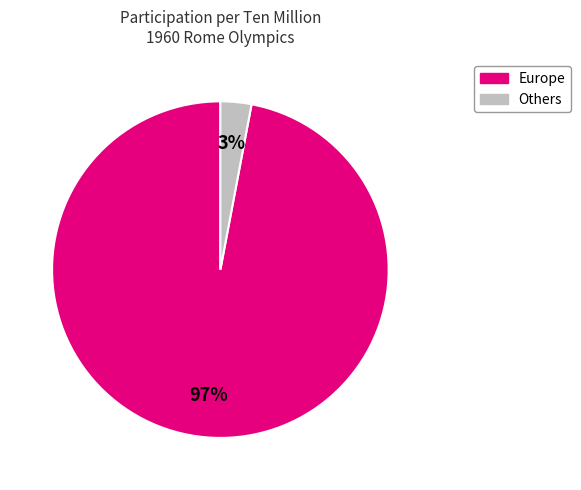

To the nearest percent, what is the difference between the largest and smallest slice percentages?

94%